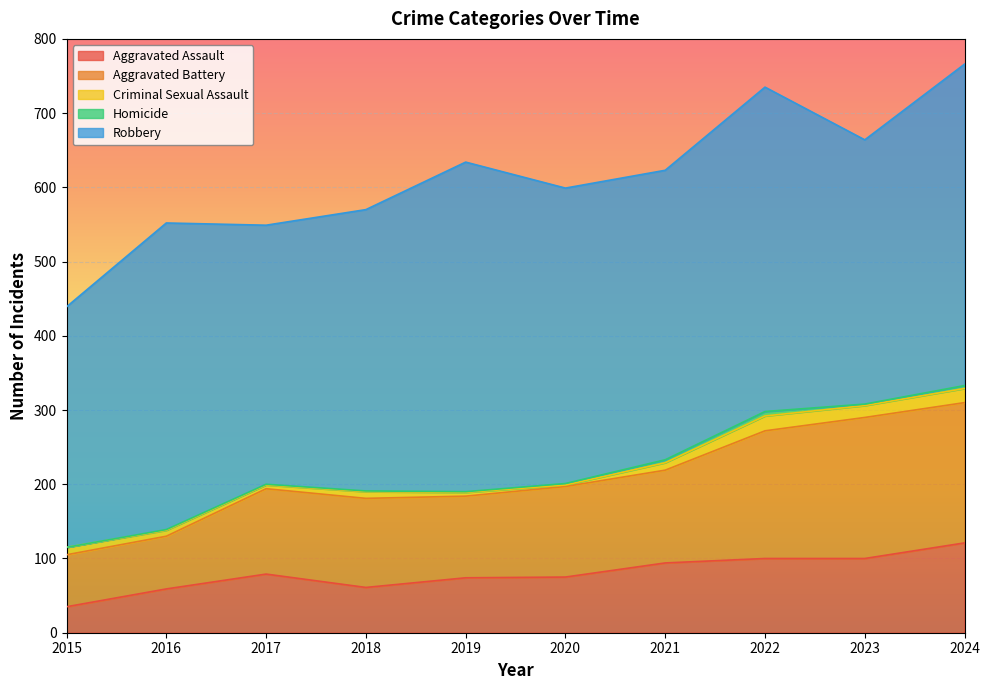

Which series has the largest total across all categories?

Robbery